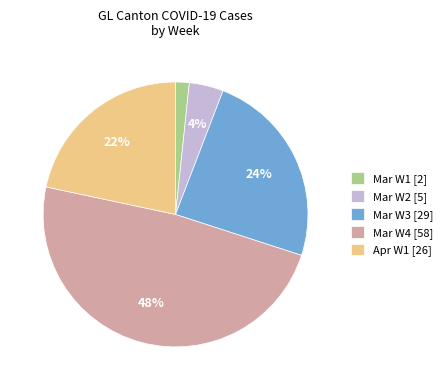

Rank the categories by value from highest to lowest.

Mar W4 [58], Mar W3 [29], Apr W1 [26], Mar W2 [5], Mar W1 [2]